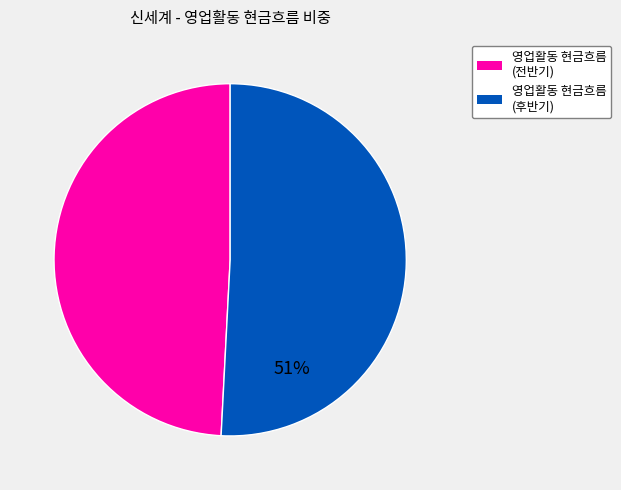

To the nearest percent, what is the average slice percentage?

50%